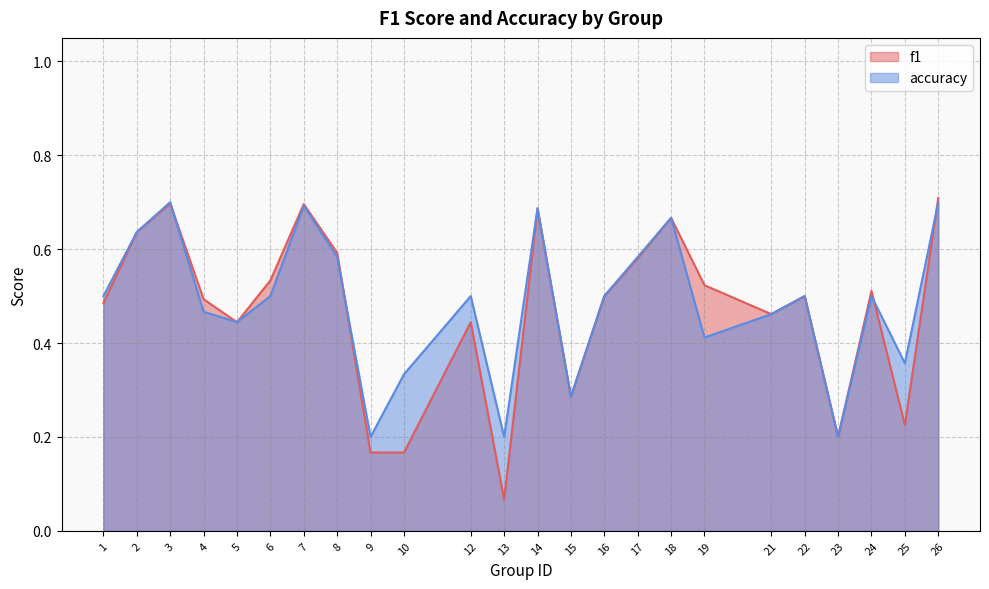

Which series changed the most between 5 and 10?

f1